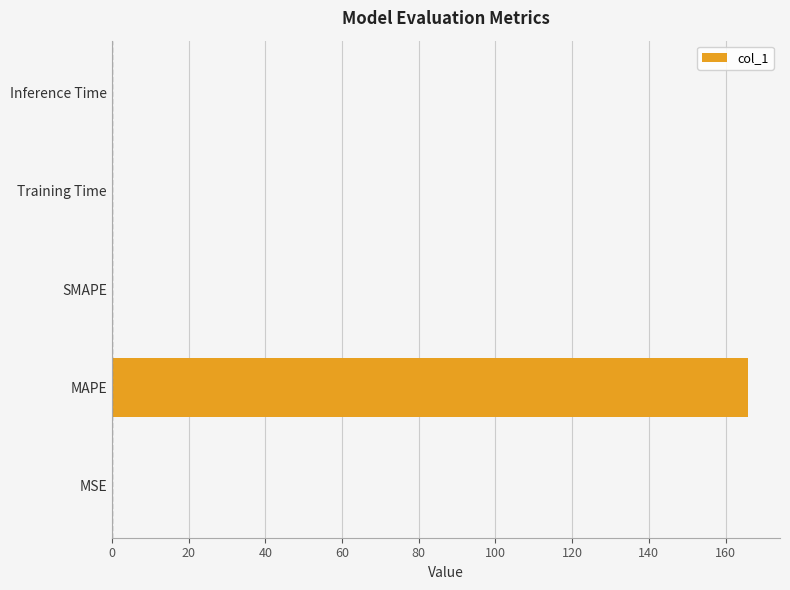

What is the greatest value displayed?

165.9